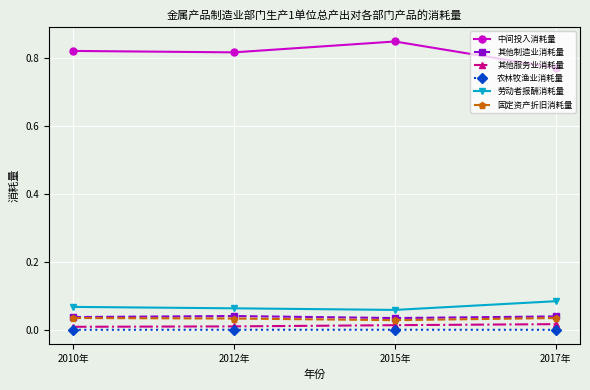

True or false: 劳动者报酬消耗量 and 固定资产折旧消耗量 intersect in this chart.

False